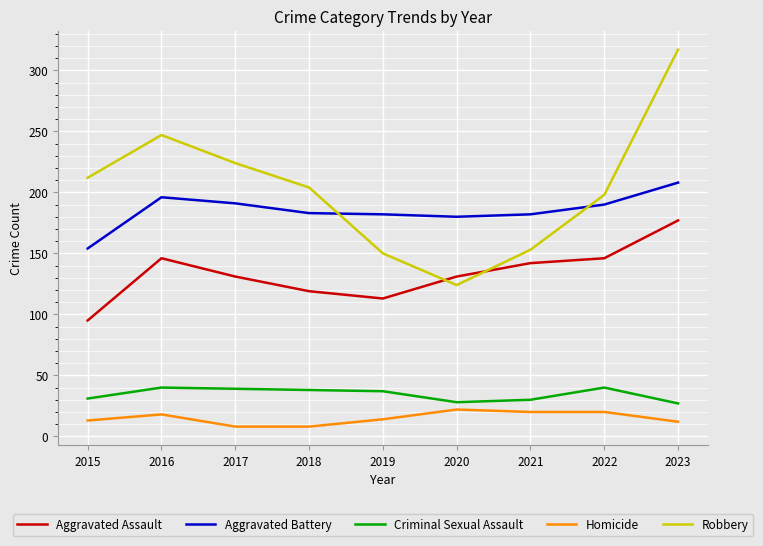

What are all the series names shown in the legend?

Aggravated Assault, Aggravated Battery, Criminal Sexual Assault, Homicide, Robbery